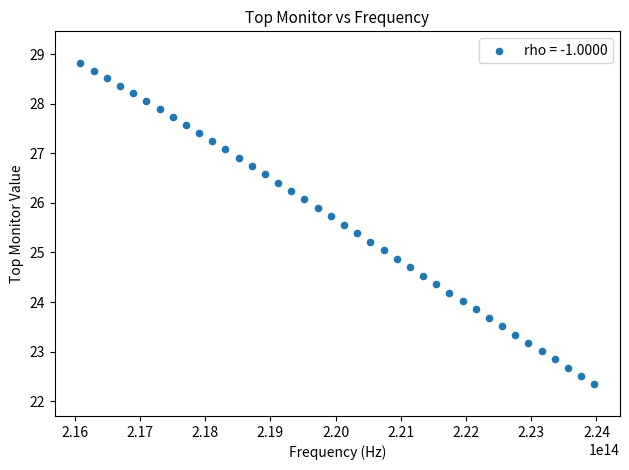

What is the range of Y values (max minus min)?

6.5